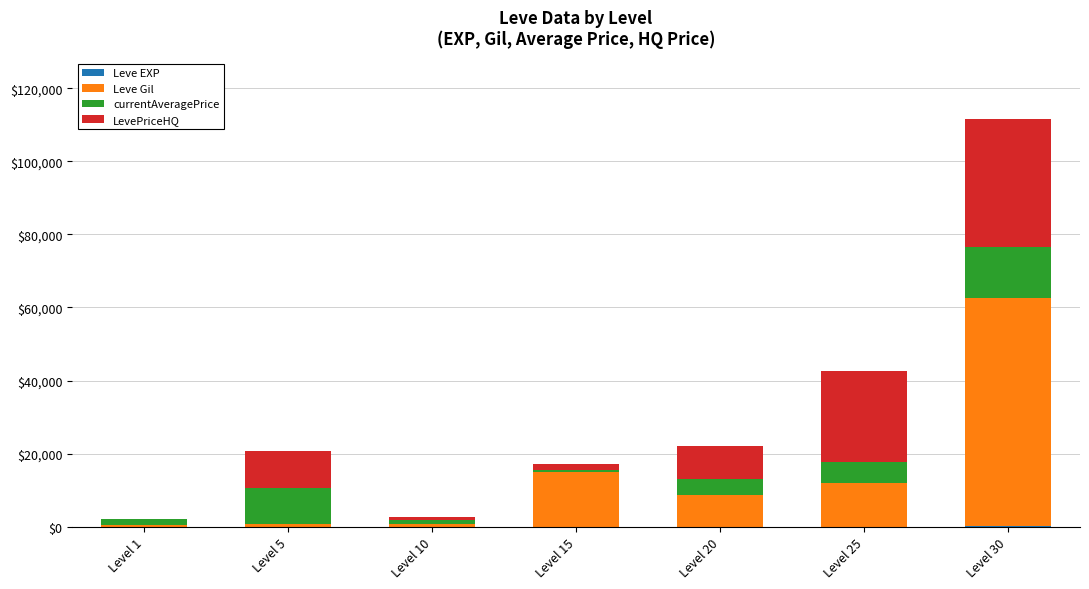

At which category is the sum across all series the highest?

Level 30